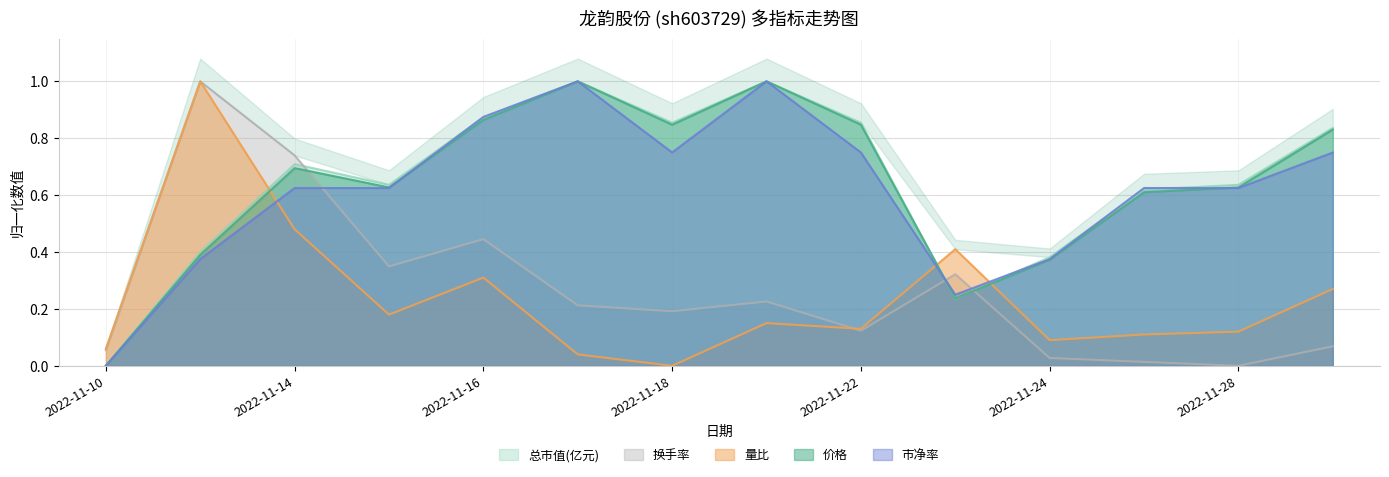

What is the sum of all 量比 values?

3.4